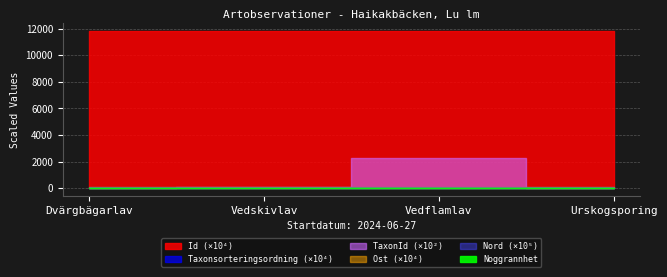

Reading left to right, what are all the values shown in this chart?

Id: Dvärgbägarlav=118031532	Vedskivlav=118031591	Vedflamlav=118031088	Urskogsporing=118031041
Taxonsorteringsordning: Dvärgbägarlav=78129	Vedskivlav=79102	Vedflamlav=79073	Urskogsporing=90772
TaxonId: Dvärgbägarlav=353	Vedskivlav=6453	Vedflamlav=229821	Urskogsporing=71
Ost: Dvärgbägarlav=710193	Vedskivlav=710147	Vedflamlav=710283	Urskogsporing=710329
Nord: Dvärgbägarlav=7419637	Vedskivlav=7419618	Vedflamlav=7419517	Urskogsporing=7419521
Noggrannhet: Dvärgbägarlav=10	Vedskivlav=10	Vedflamlav=10	Urskogsporing=10